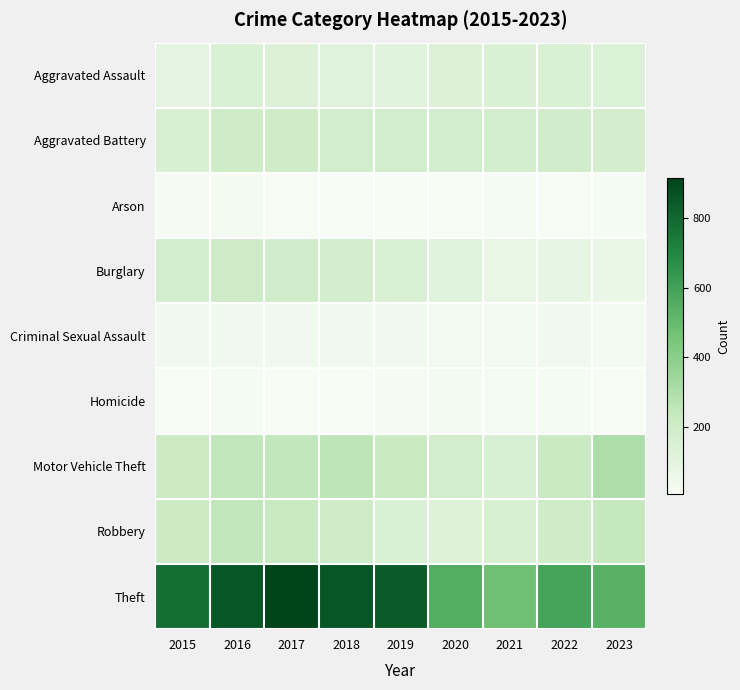

Rank the series at 2015 from highest to lowest value.

Theft, Robbery, Motor Vehicle Theft, Burglary, Aggravated Battery, Aggravated Assault, Criminal Sexual Assault, Arson, Homicide